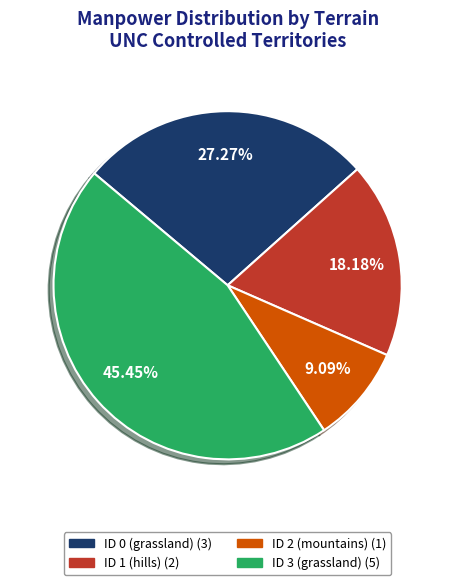

What percentage is the ID 2 (mountains) slice, to the nearest percent?

9%